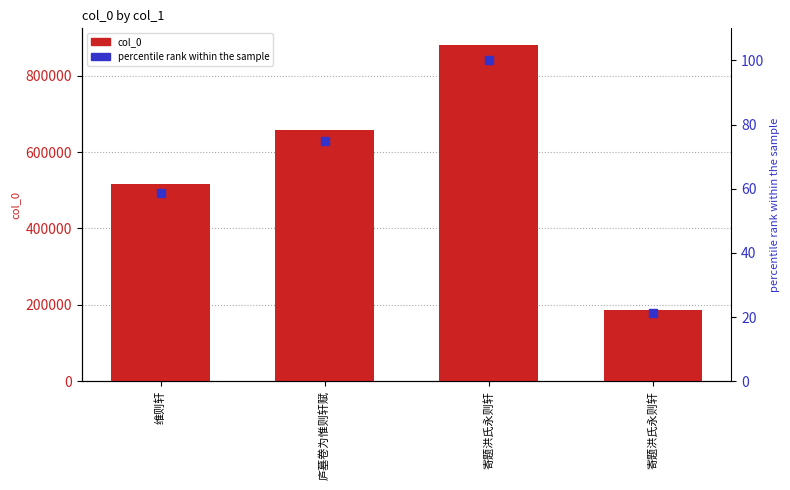

Which series has the largest Y range (max minus min)?

col_0